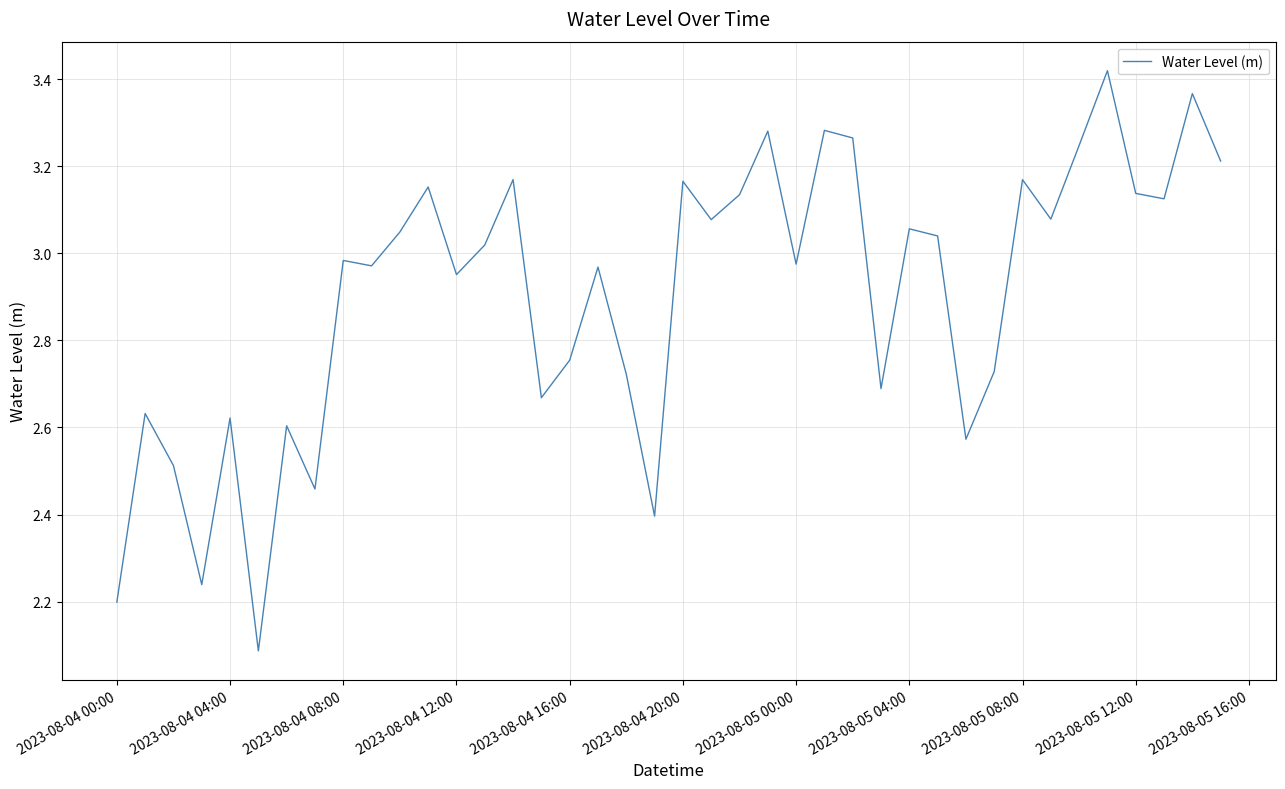

What is the smallest value displayed?

2.1